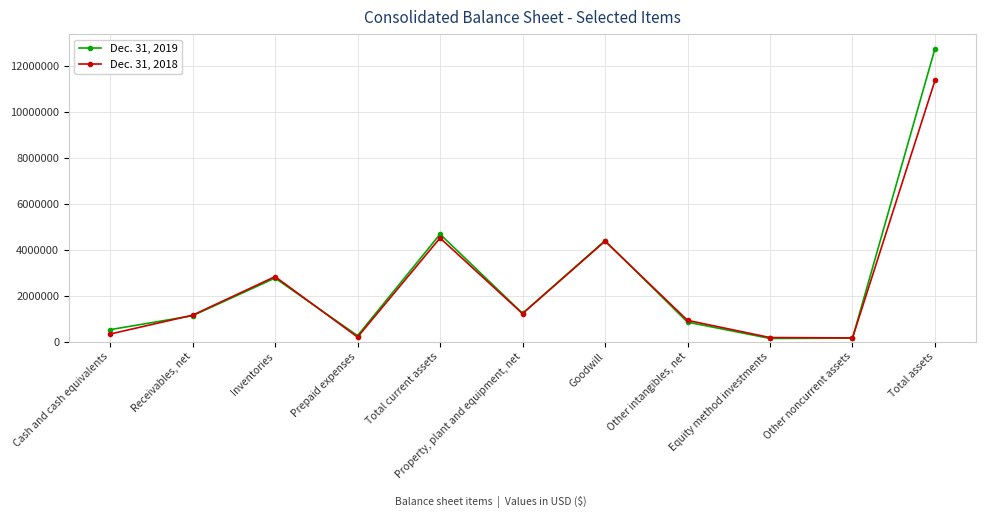

Where do Dec. 31, 2018 and Dec. 31, 2019 first cross each other?

Cash and cash equivalents and Receivables, net